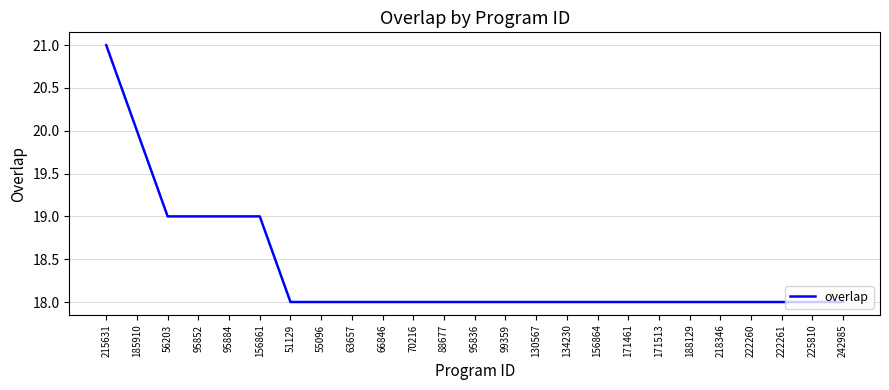

What is the sum of all values?

459